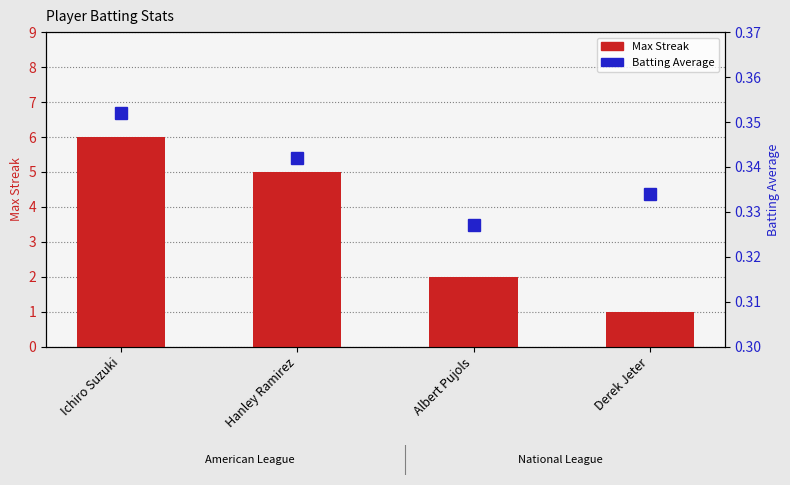

At which category does the chart reach its peak across all series?

Ichiro Suzuki